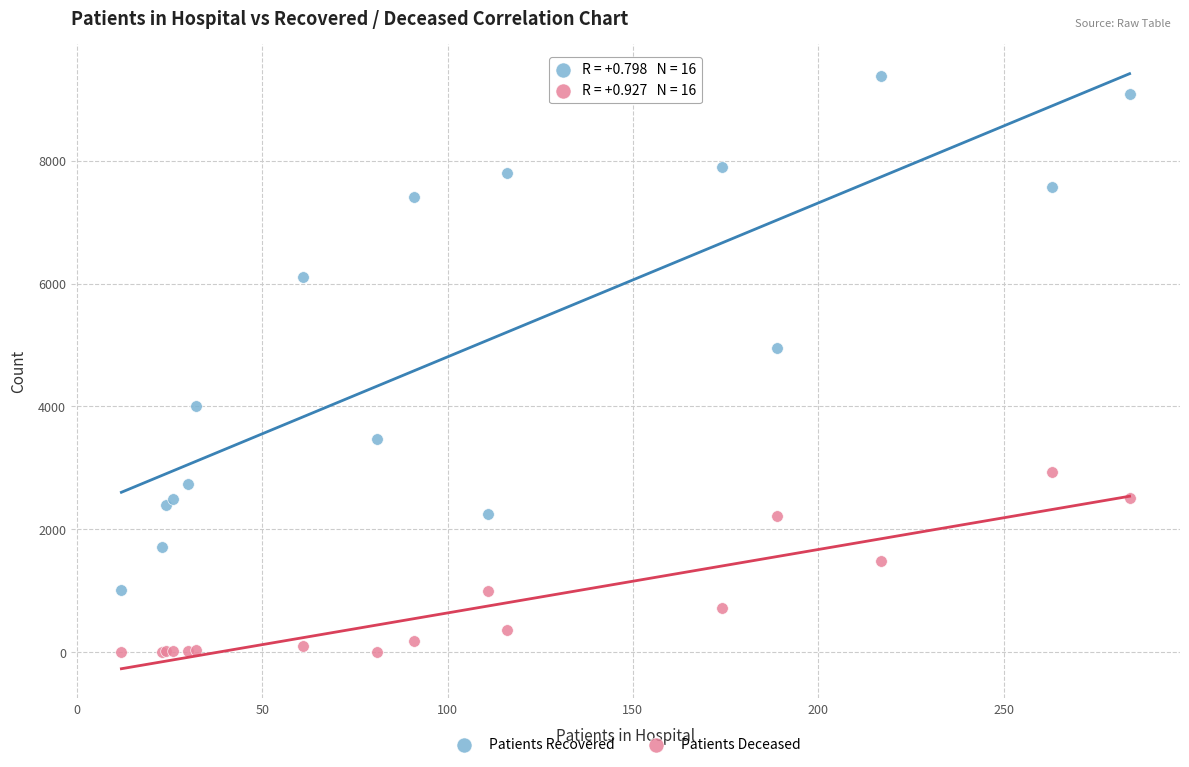

Across all series, what Y value is closest to 4688?

4950